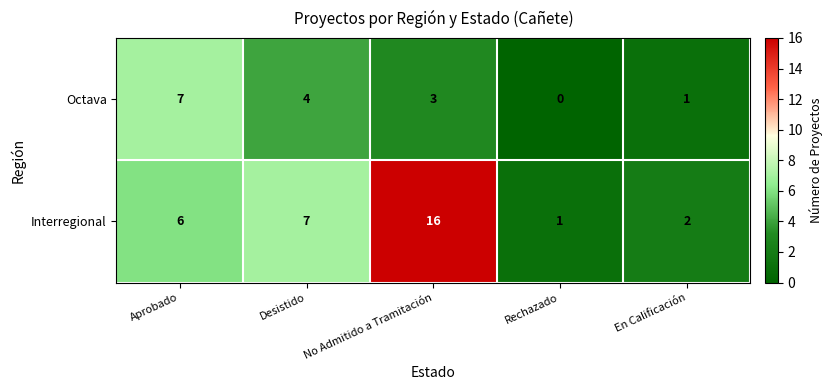

List the series in order of their overall mean, highest first.

Interregional, Octava